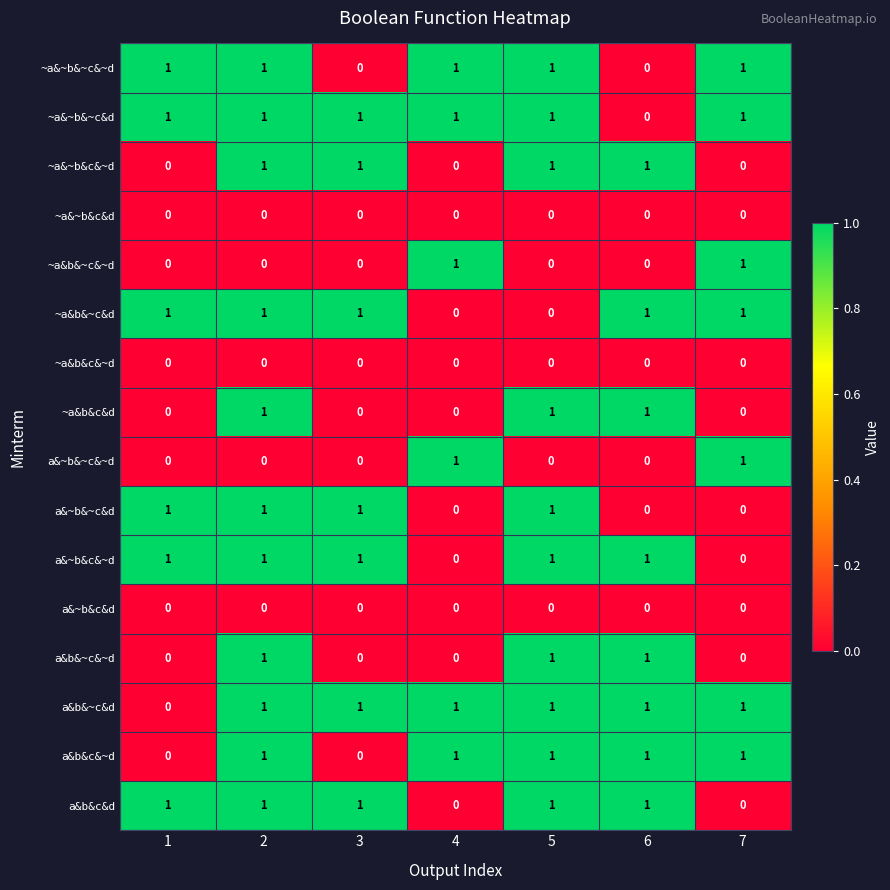

What is the sum of all a&b&~c&~d values?

3